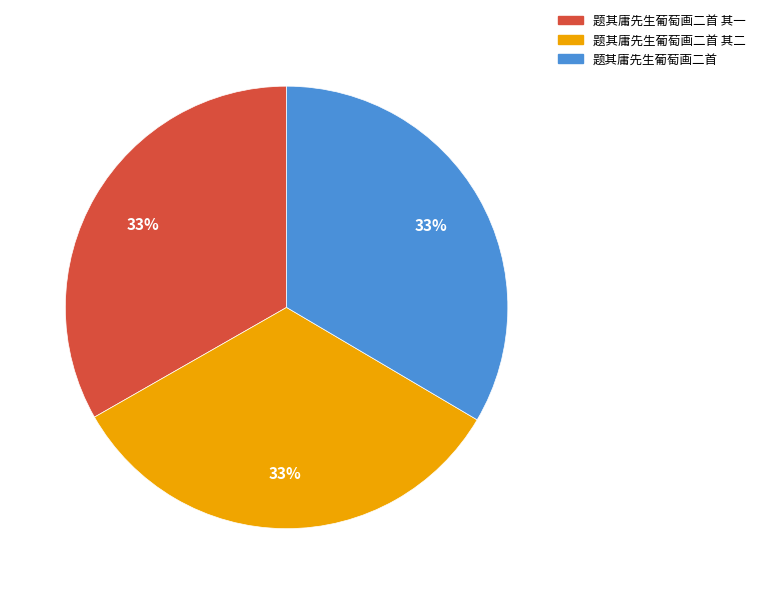

To the nearest percent, what percentage of the pie is 题其庸先生葡萄画二首 其一?

33%